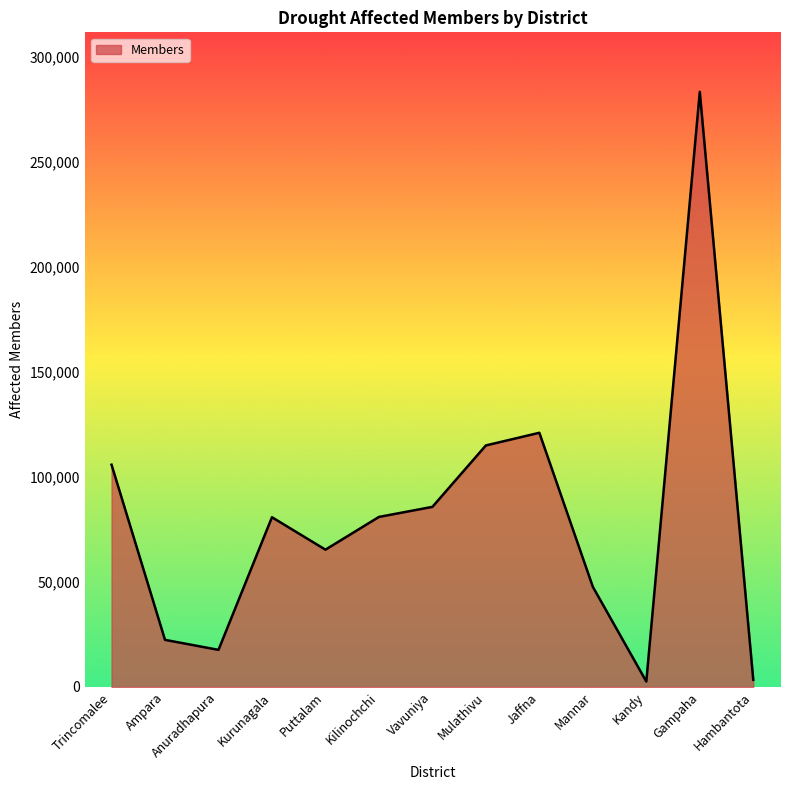

Approximately how many times larger is the value at Jaffna compared to Kurunagala?

1.5